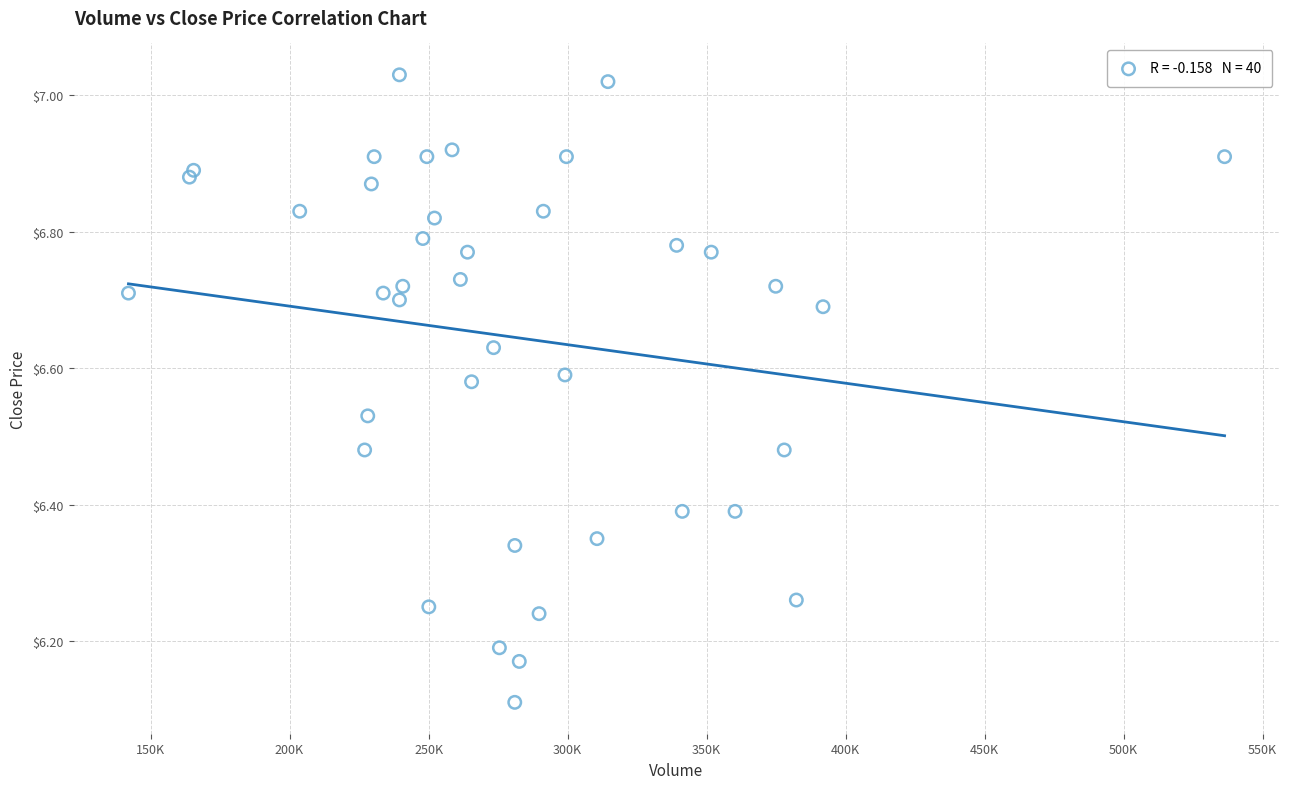

What Y value in the scatter plot is closest to 6?

6.1